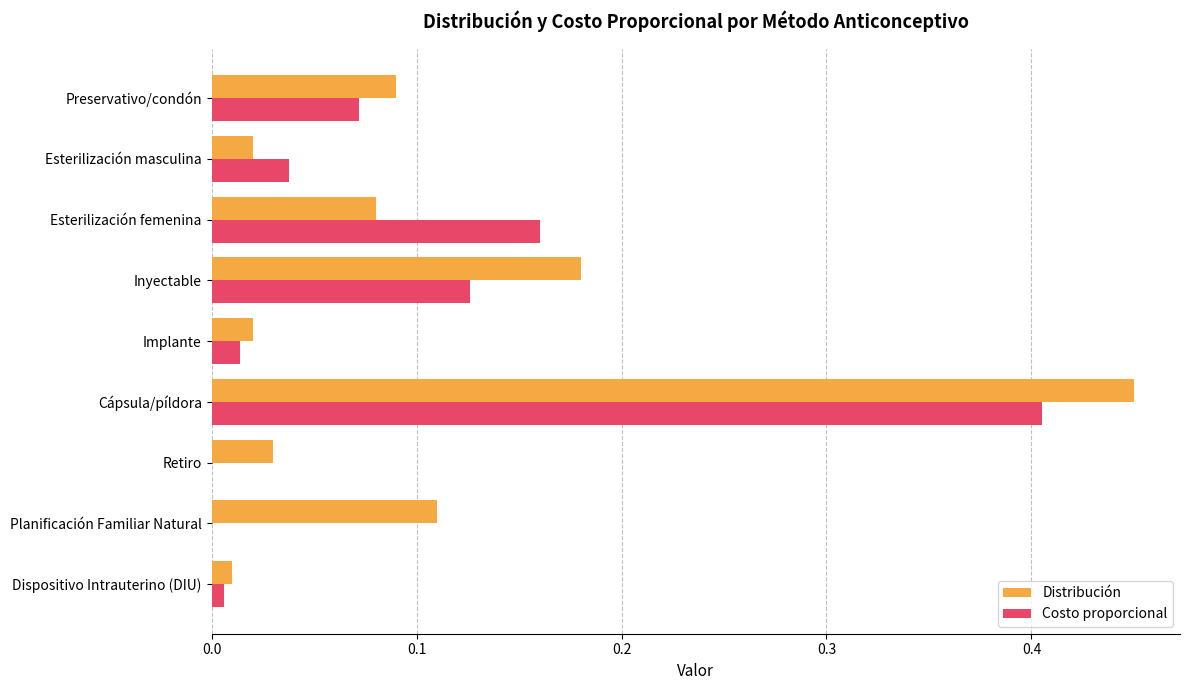

At which category does the chart reach its peak across all series?

Cápsula/píldora